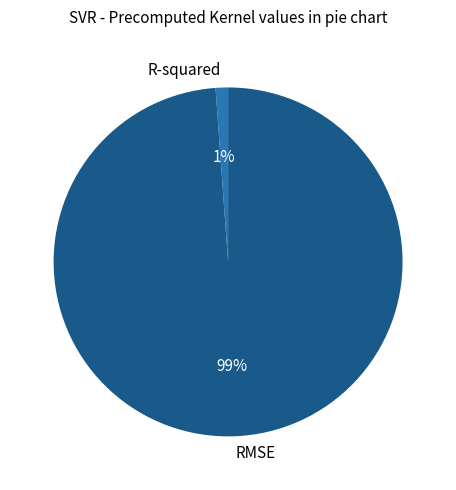

Count the number of slices in the pie.

2